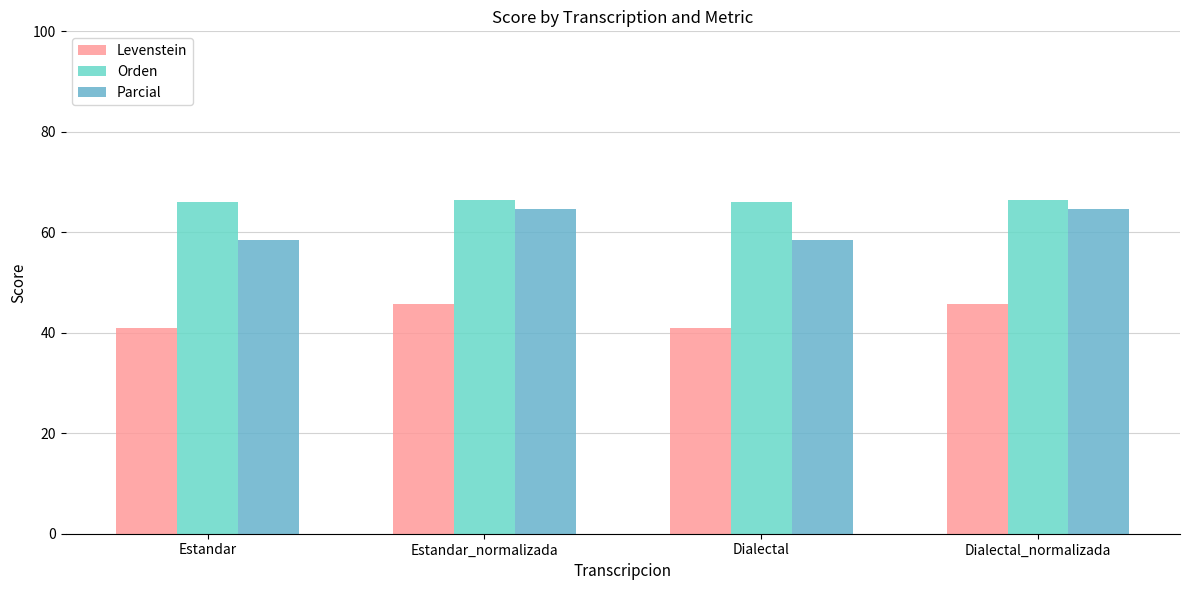

How many categories are shown in the chart?

4